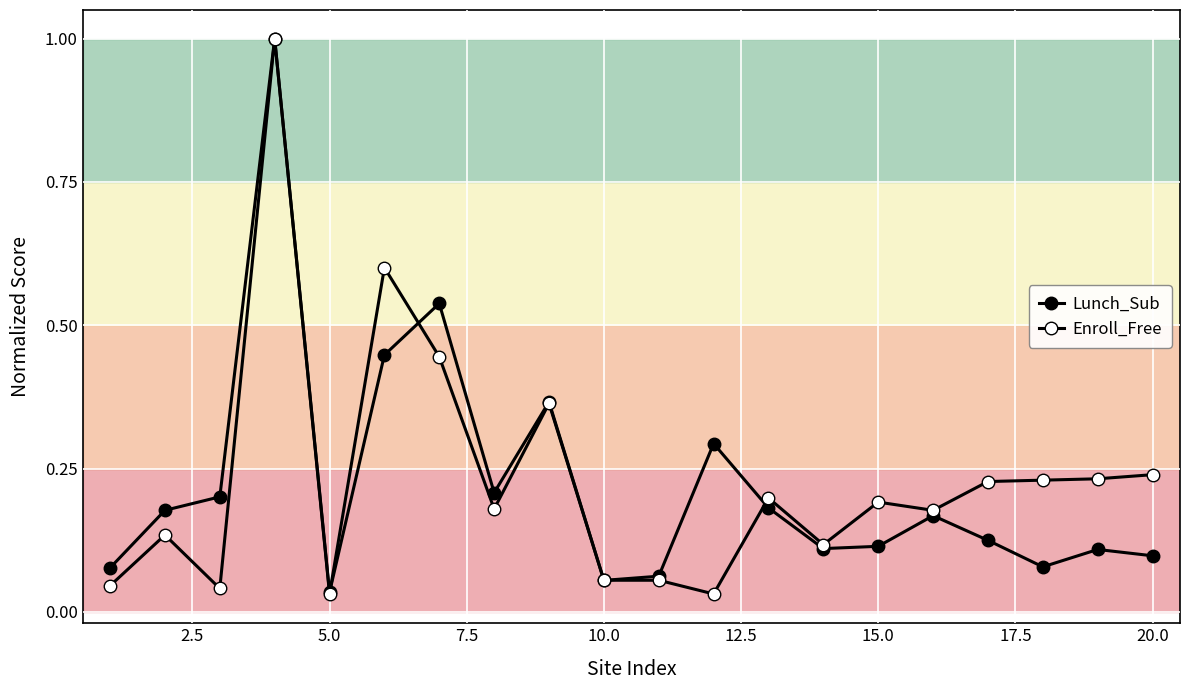

Is this an area chart (filled region under the line)?

No